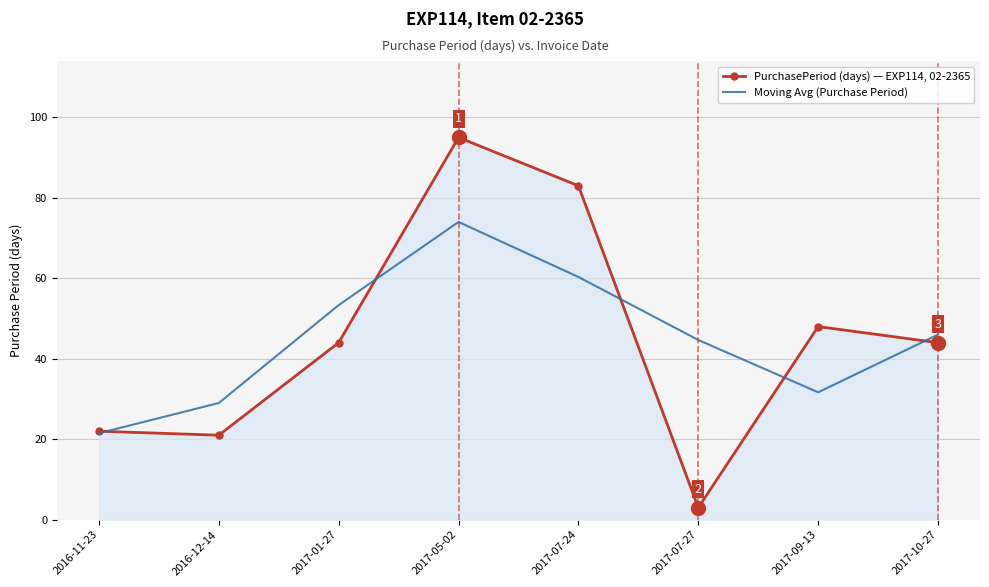

The value of Moving Avg (Purchase Period) at 2016-11-23 is 21.5. True or false?

True